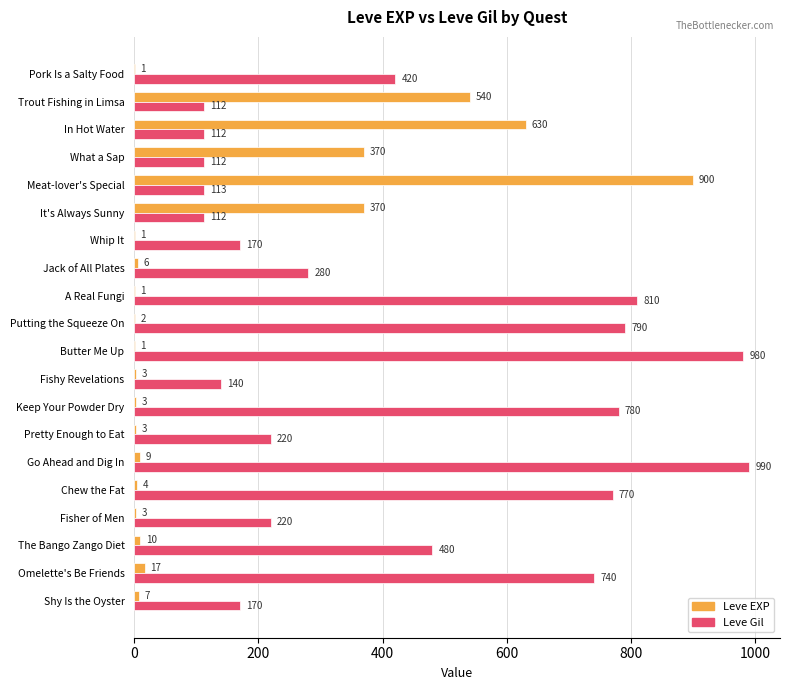

At which category is the sum across all series the highest?

Meat-lover's Special